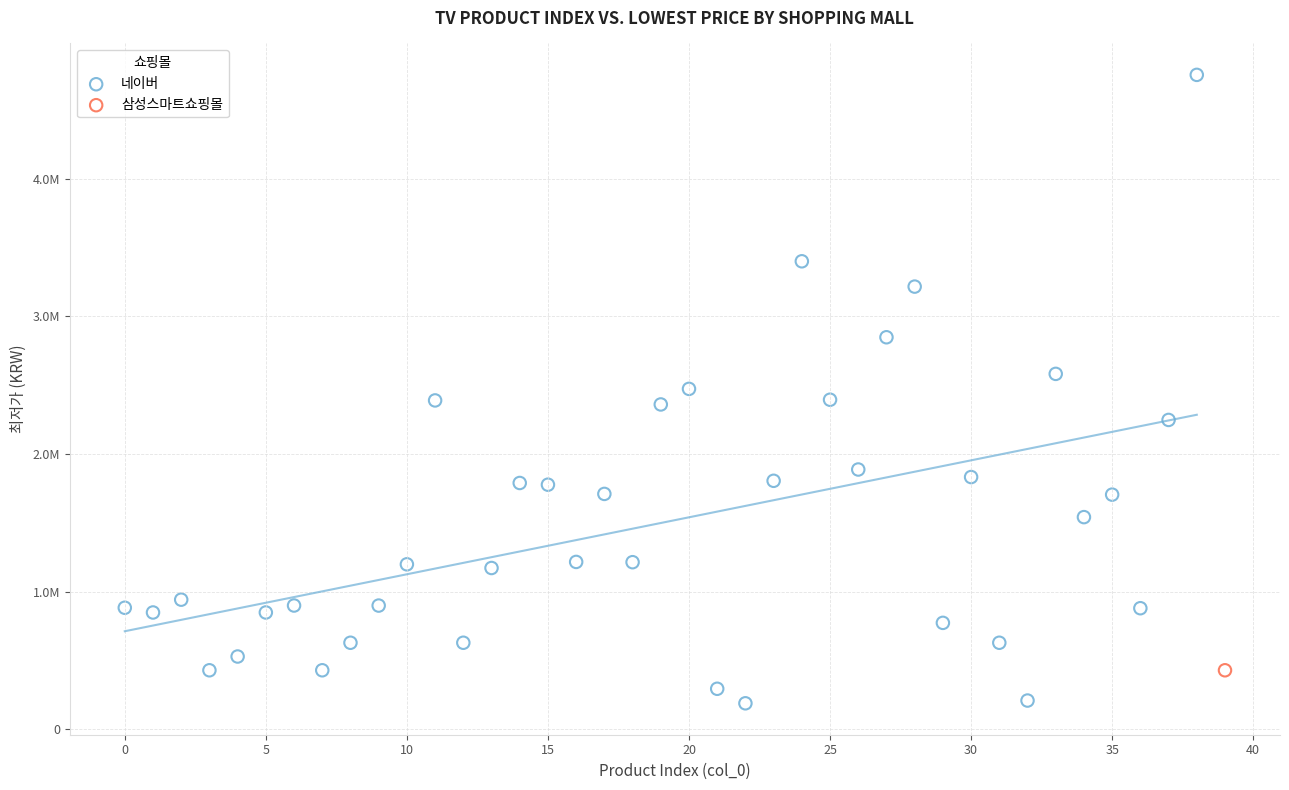

What are all the series names shown in the legend?

네이버, 삼성스마트쇼핑몰